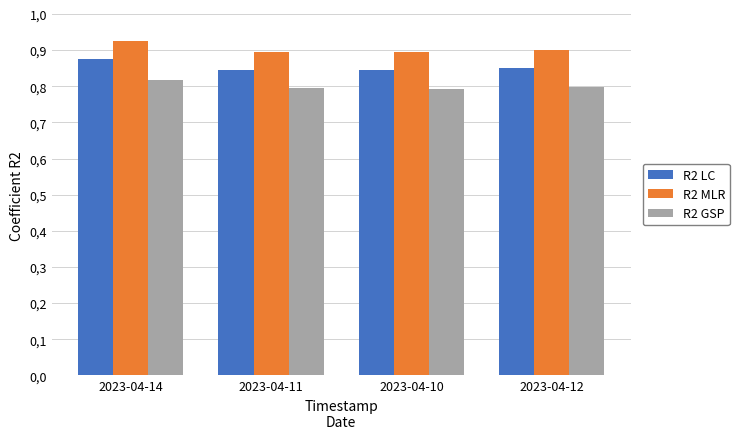

At which label does R2 GSP reach its peak?

2023-04-14